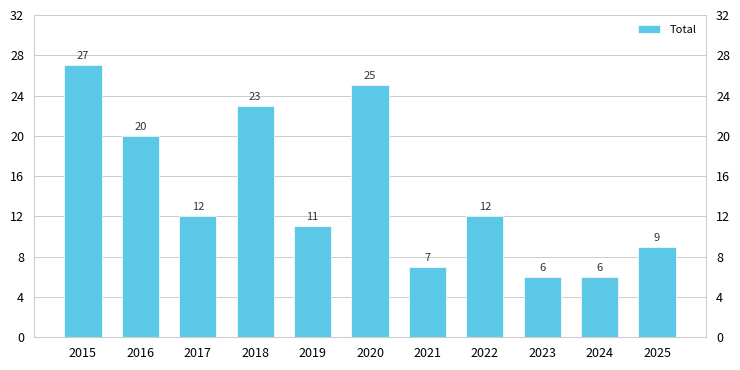

Does the chart contain any negative values?

No